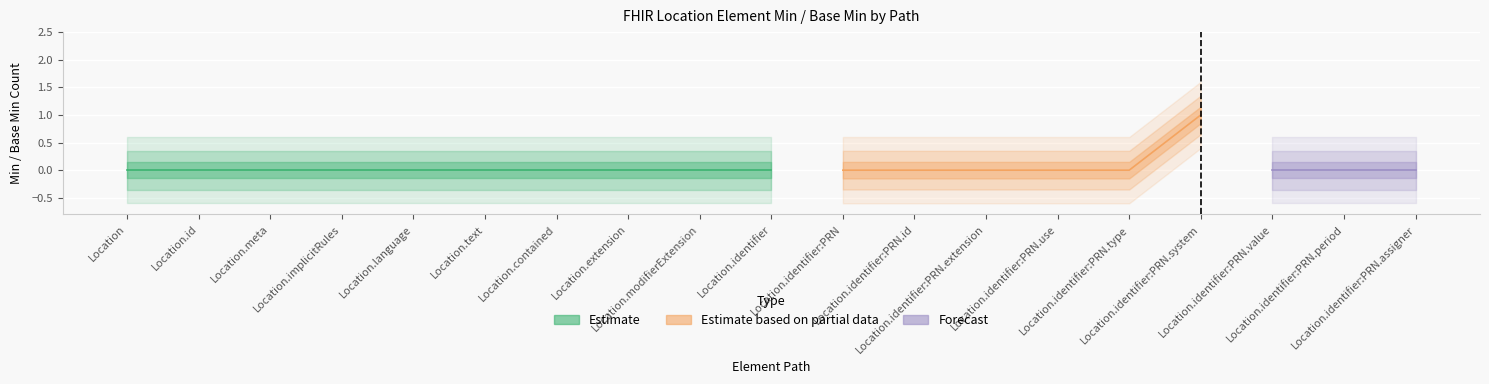

What is the label of the 12th point from the right?

Location.extension